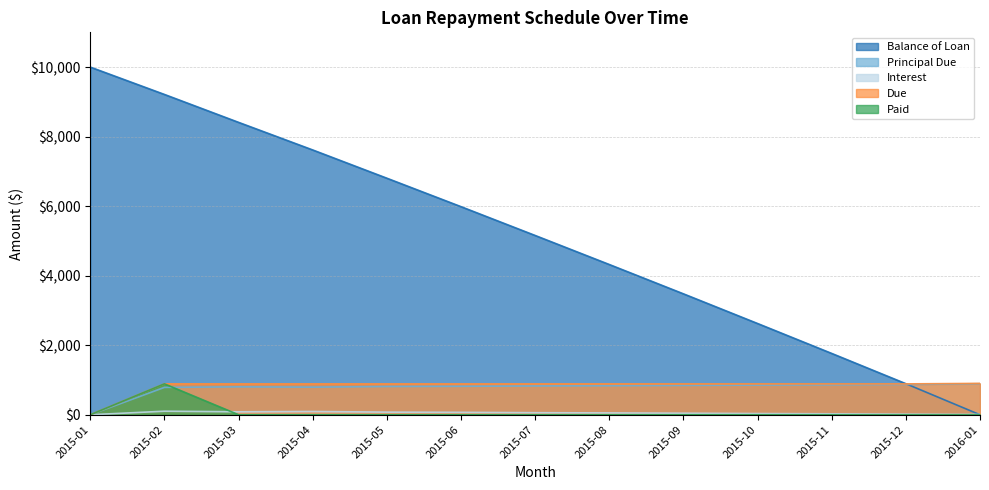

True or false: Due has more than 0 points higher than both neighbors.

True